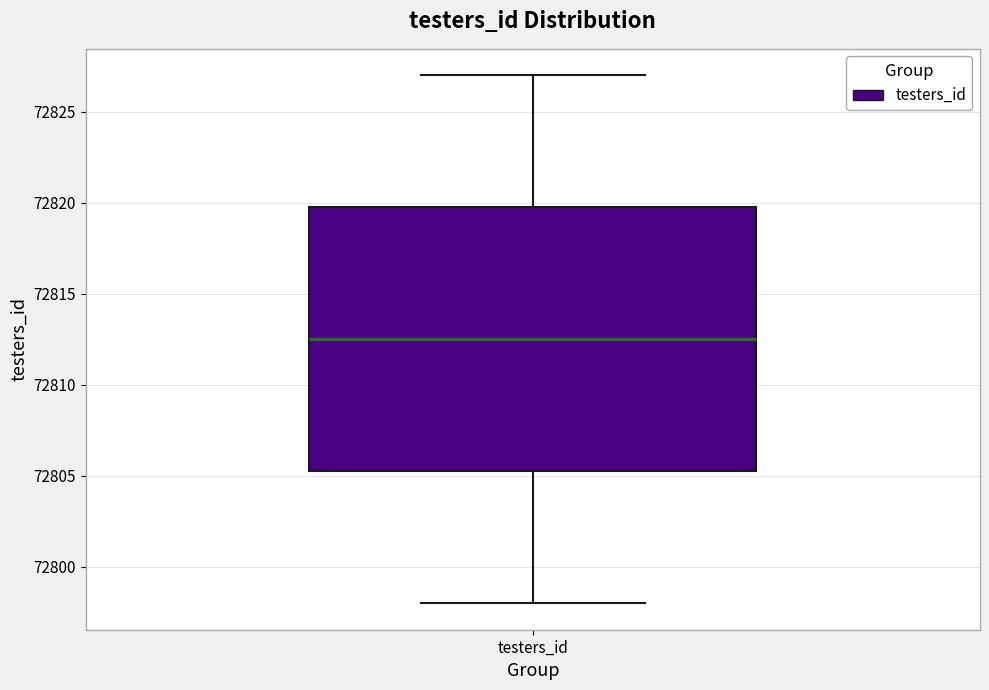

Where is the upper edge of the box for testers_id on the y-axis? The values are not printed on the chart, so give them approximately, as read against the axis.

72820.0